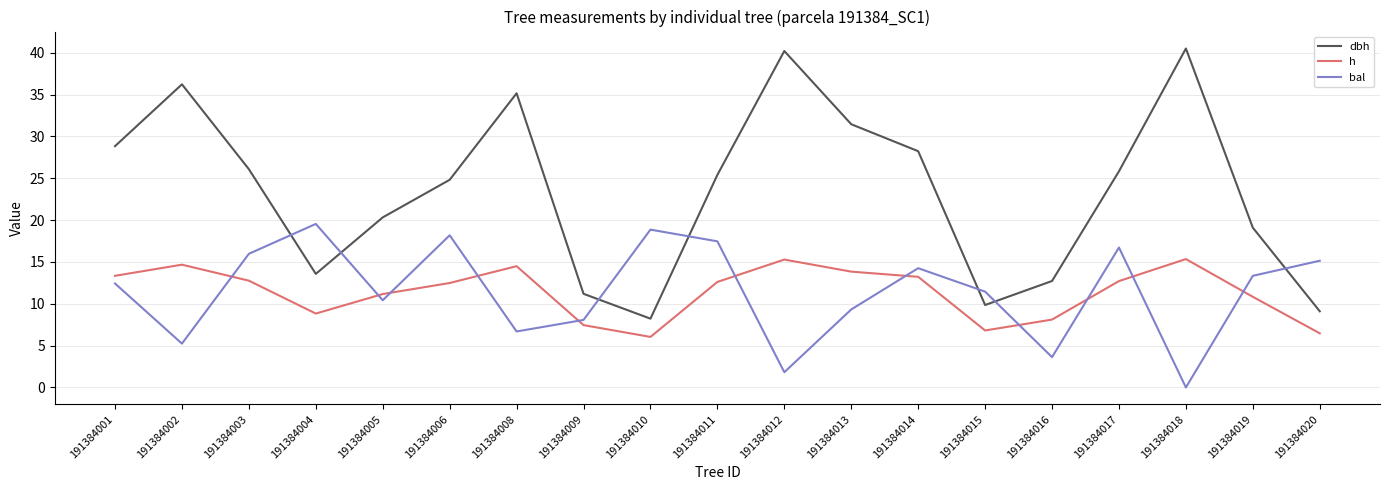

At which category does bal reach its first local peak?

191384004